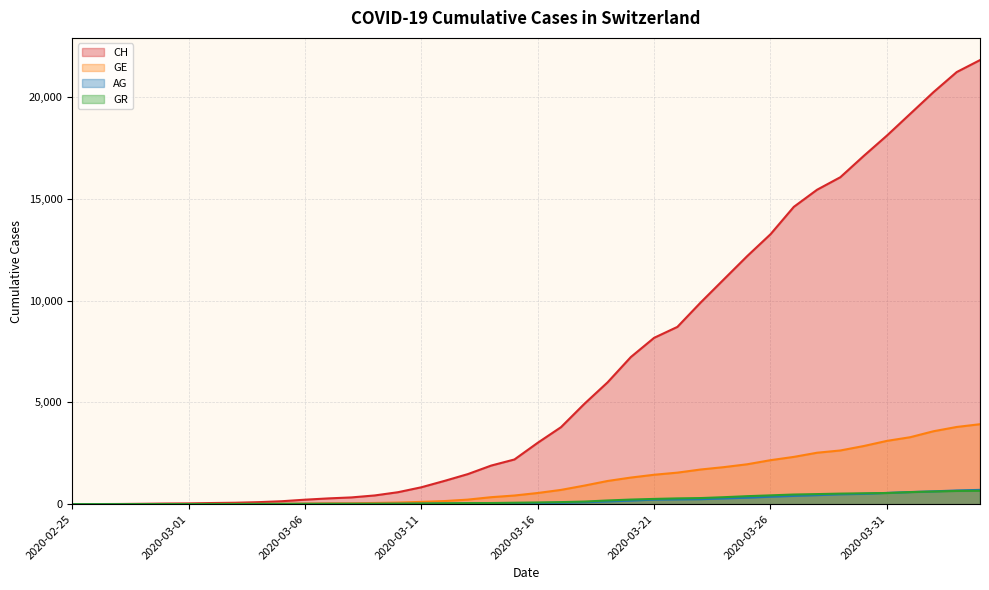

How many values in the AG series exceed 56?

19